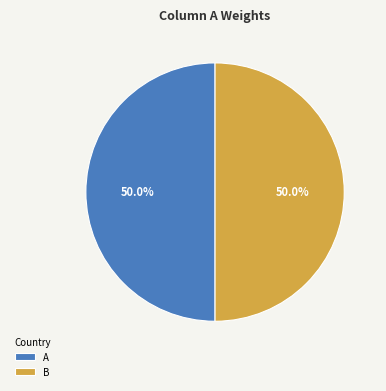

What is the total percentage of A and B?

100.0%